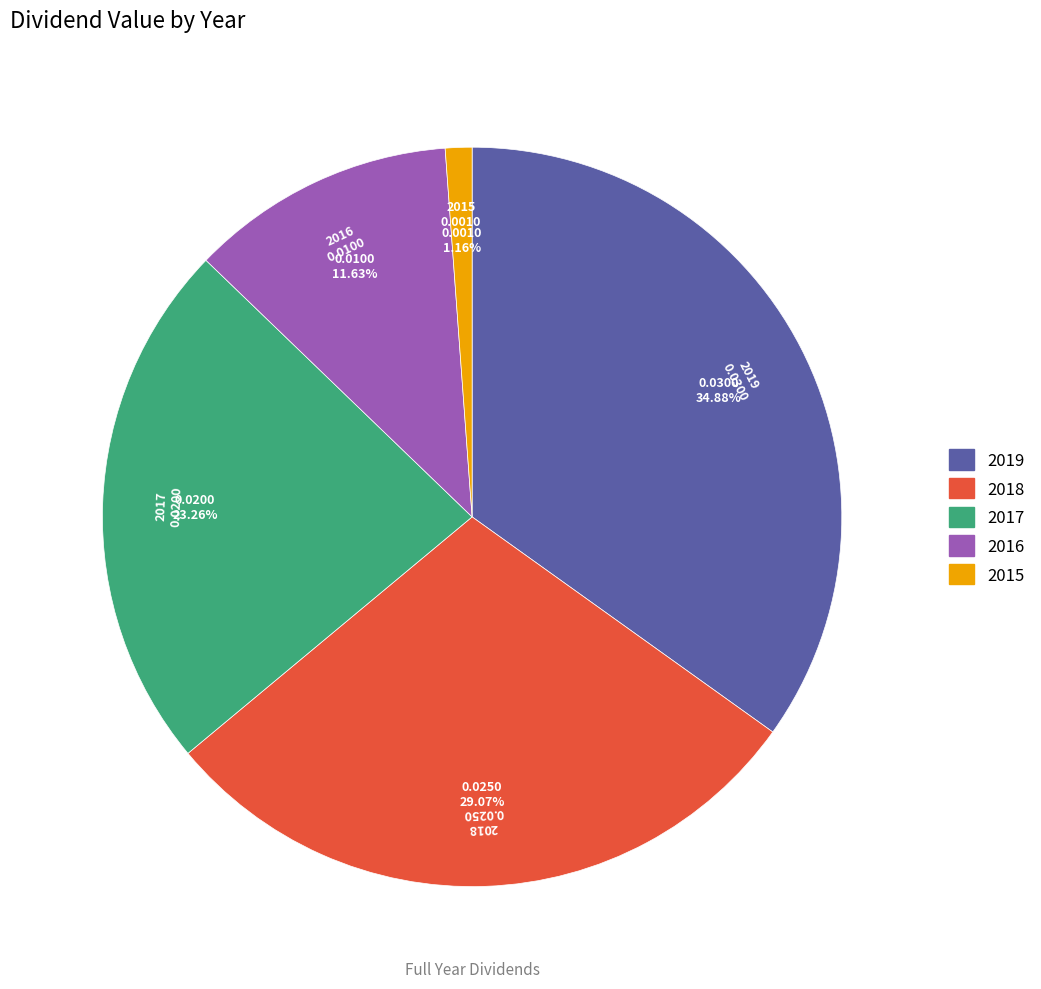

How many slices are in this pie chart?

5